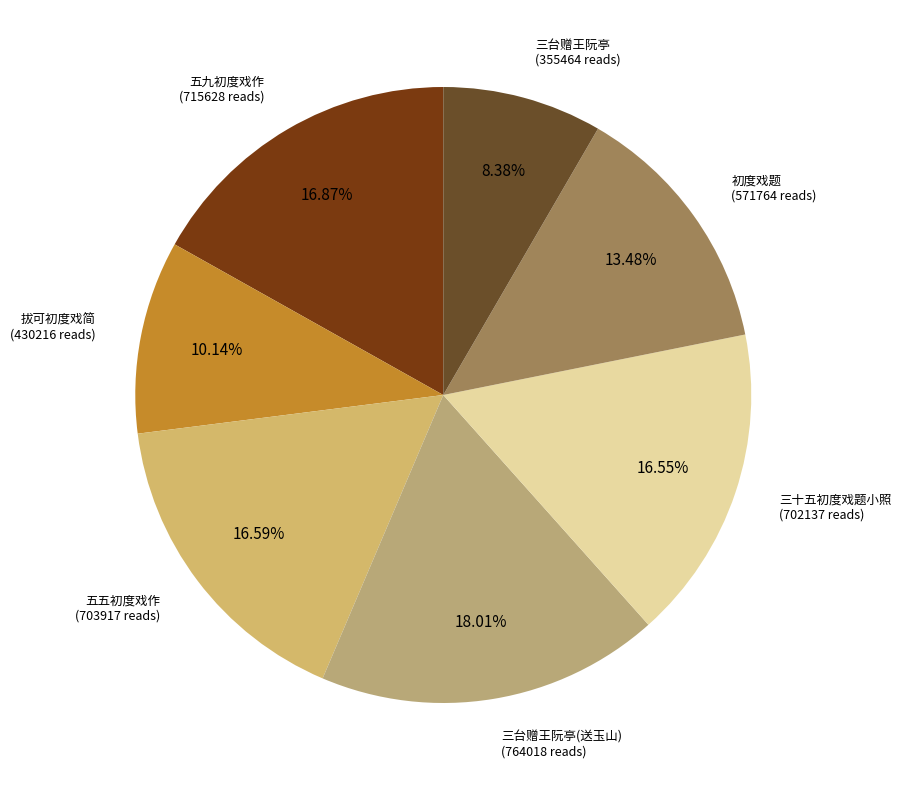

To the nearest percent, what is the difference between the largest and smallest slice percentages?

10%